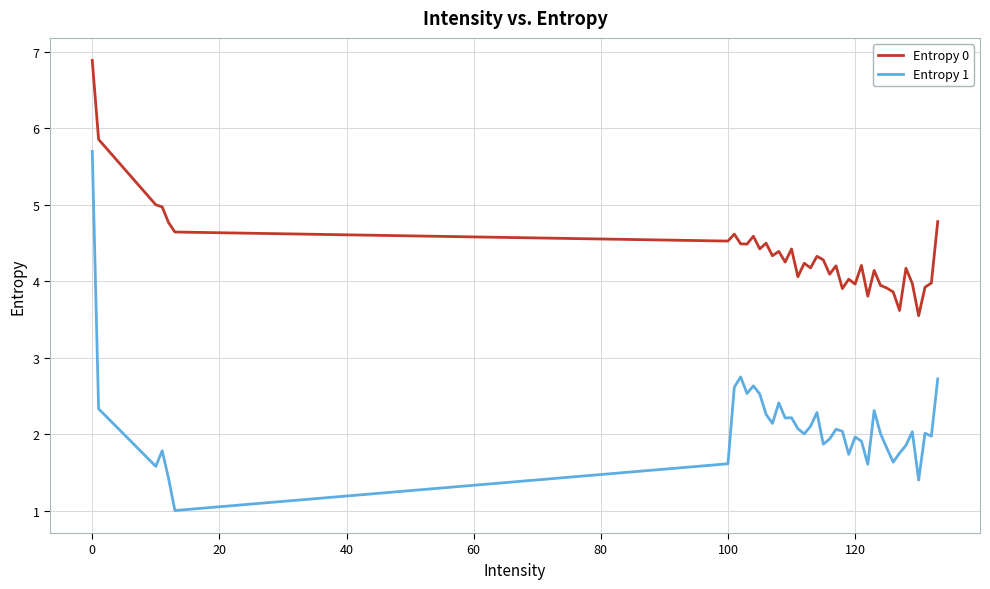

What is the greatest value displayed?

6.9